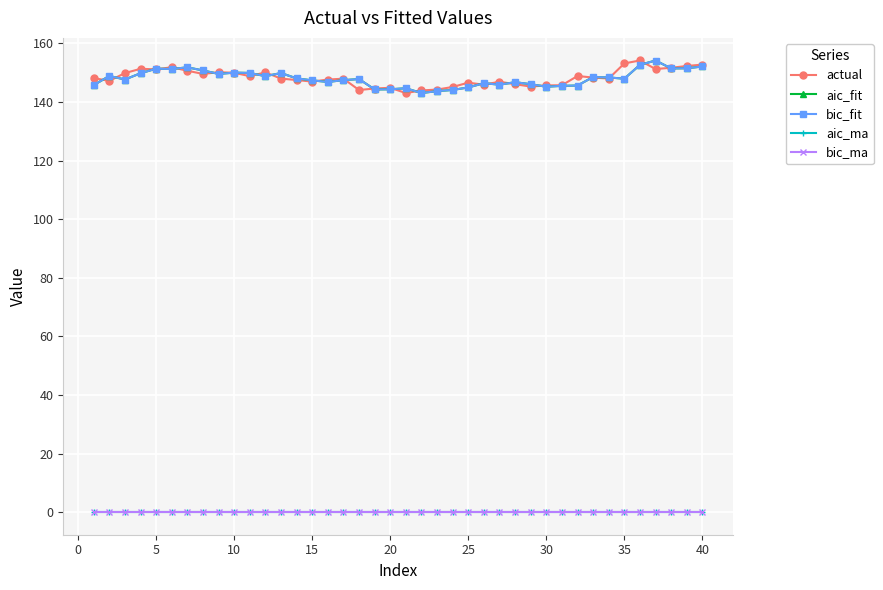

True or false: bic_fit has more than 1 interior local peaks.

True